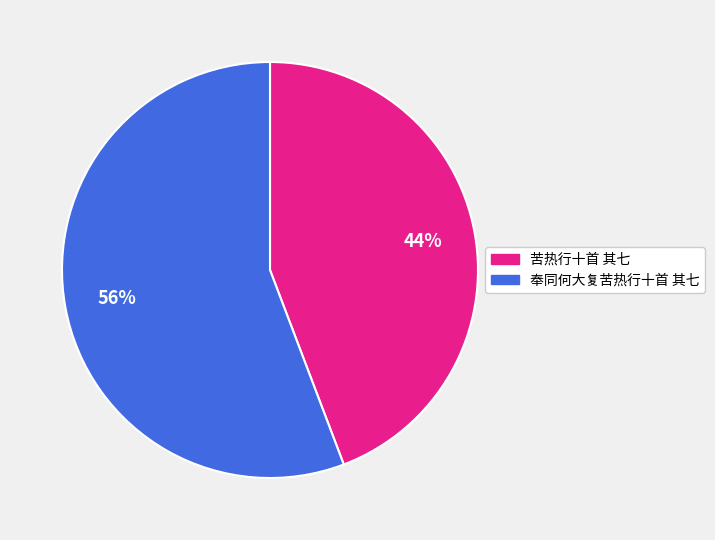

Is the sum of 奉同何大复苦热行十首 其七 and 苦热行十首 其七 greater than half?

Yes